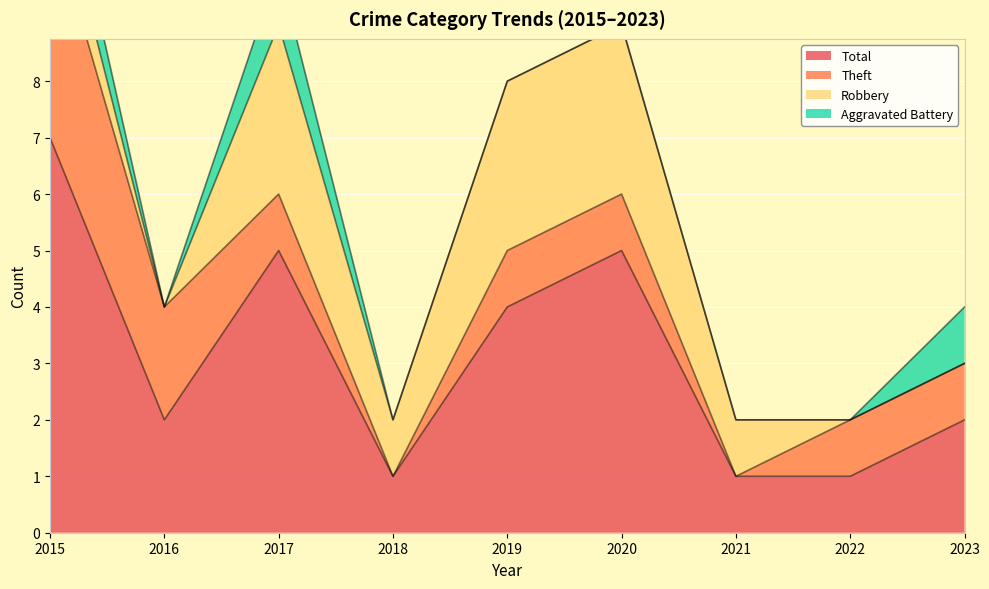

Count the number of categories in the chart.

9